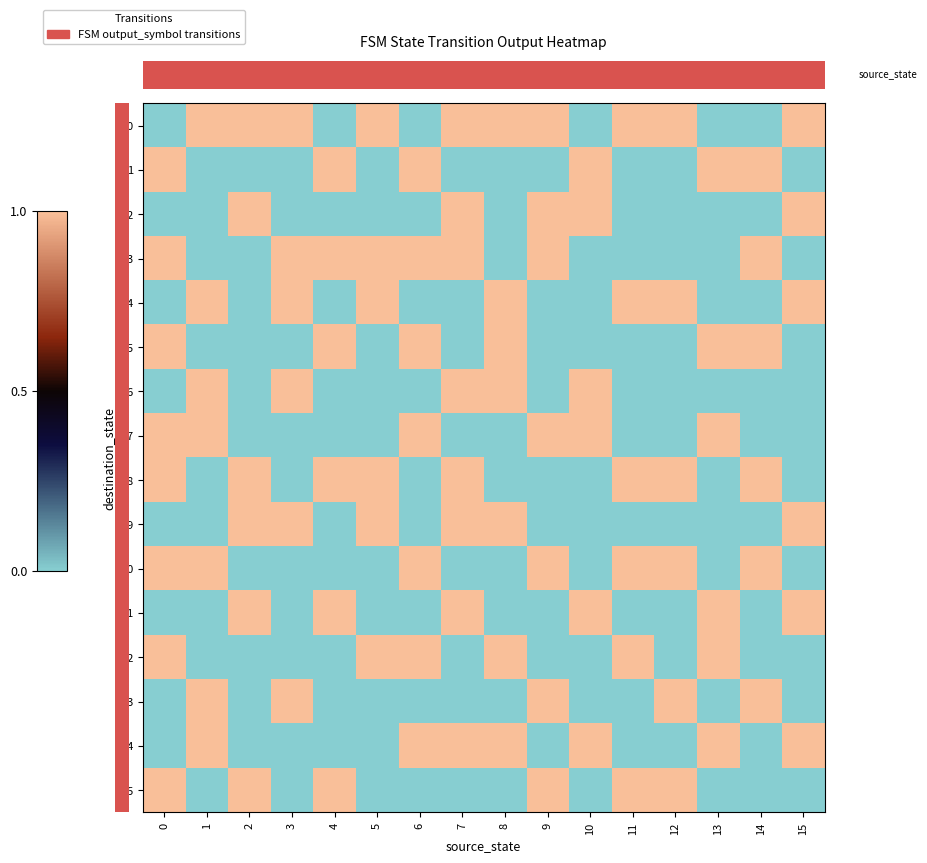

Reading left to right, transcribe all the data shown in this chart.

row_0: 0	1	1	1	0	1	0	1	1	1	0	1	1	0	0	1
row_1: 1	0	0	0	1	0	1	0	0	0	1	0	0	1	1	0
row_2: 0	0	1	0	0	0	0	1	0	1	1	0	0	0	0	1
row_3: 1	0	0	1	1	1	1	1	0	1	0	0	0	0	1	0
row_4: 0	1	0	1	0	1	0	0	1	0	0	1	1	0	0	1
row_5: 1	0	0	0	1	0	1	0	1	0	0	0	0	1	1	0
row_6: 0	1	0	1	0	0	0	1	1	0	1	0	0	0	0	0
row_7: 1	1	0	0	0	0	1	0	0	1	1	0	0	1	0	0
row_8: 1	0	1	0	1	1	0	1	0	0	0	1	1	0	1	0
row_9: 0	0	1	1	0	1	0	1	1	0	0	0	0	0	0	1
row_10: 1	1	0	0	0	0	1	0	0	1	0	1	1	0	1	0
row_11: 0	0	1	0	1	0	0	1	0	0	1	0	0	1	0	1
row_12: 1	0	0	0	0	1	1	0	1	0	0	1	0	1	0	0
row_13: 0	1	0	1	0	0	0	0	0	1	0	0	1	0	1	0
row_14: 0	1	0	0	0	0	1	1	1	0	1	0	0	1	0	1
row_15: 1	0	1	0	1	0	0	0	0	1	0	1	1	0	0	0